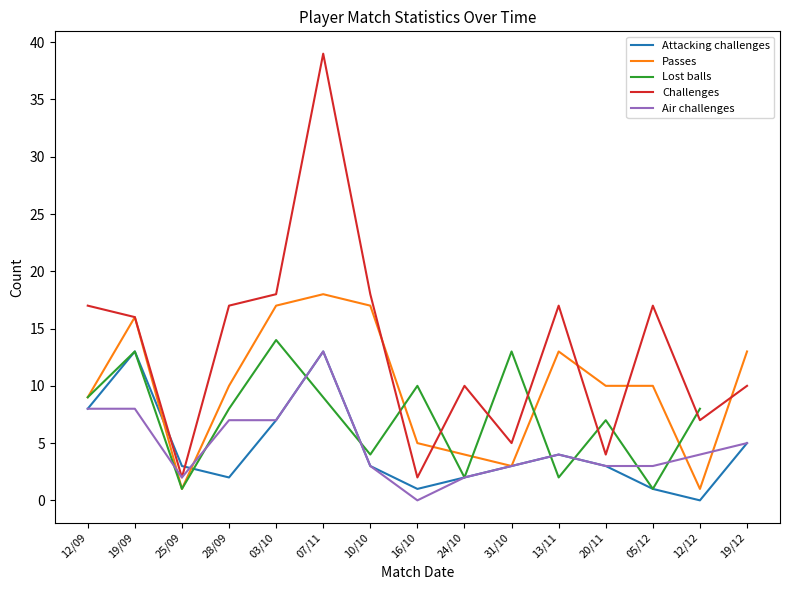

The value of Passes at 25/09 is 1.0. True or false?

True